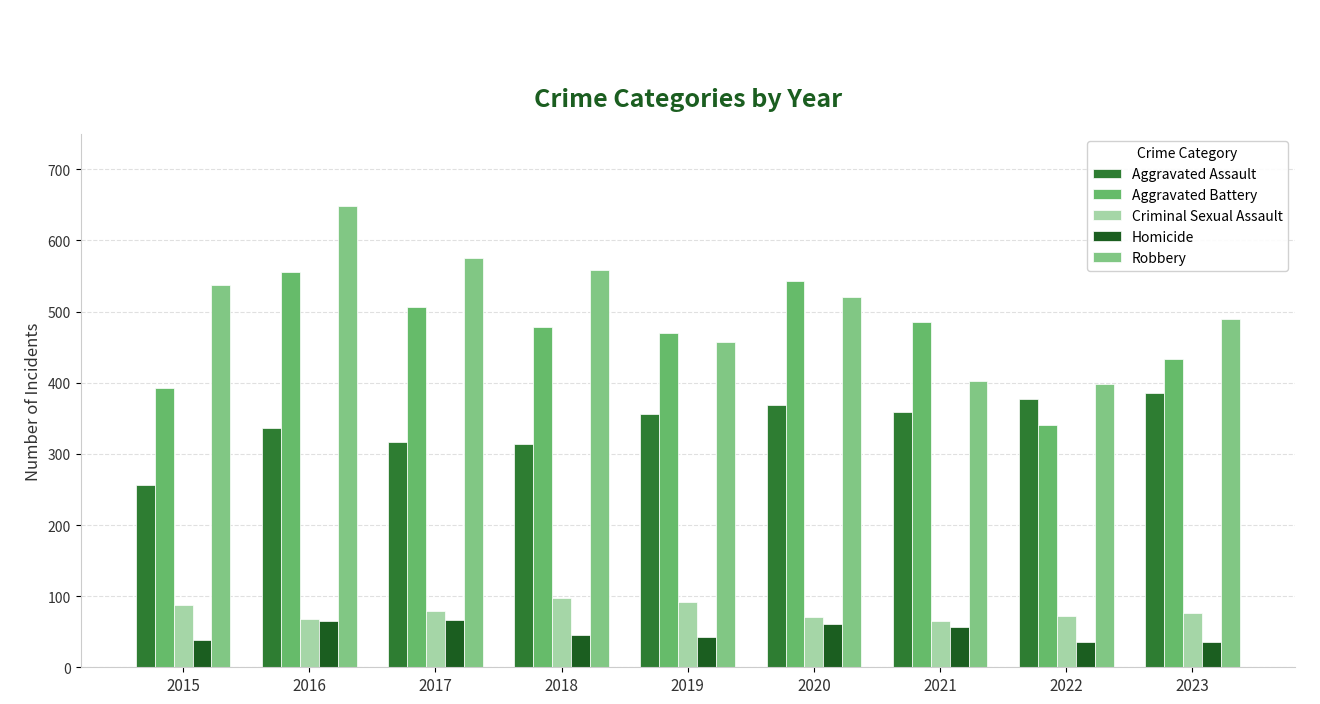

Where does the Aggravated Battery series first go above 479?

2016